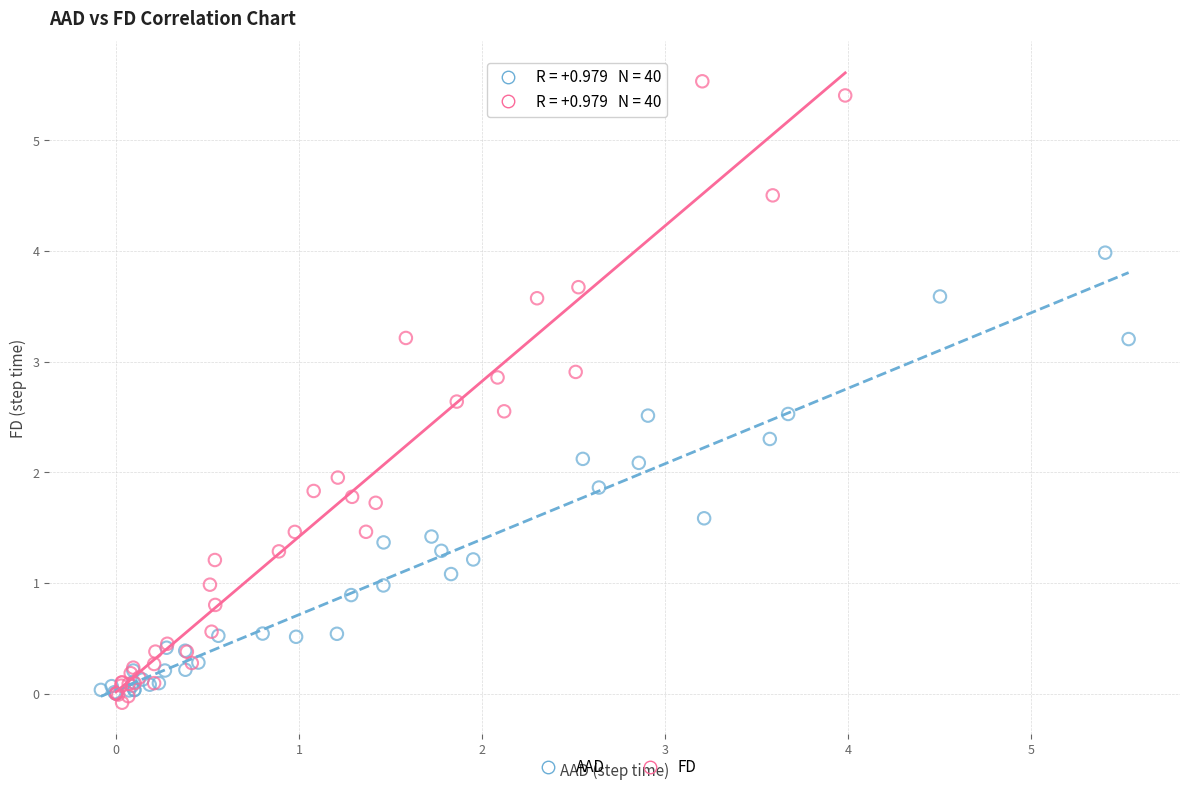

Which series has the largest Y range (max minus min)?

FD